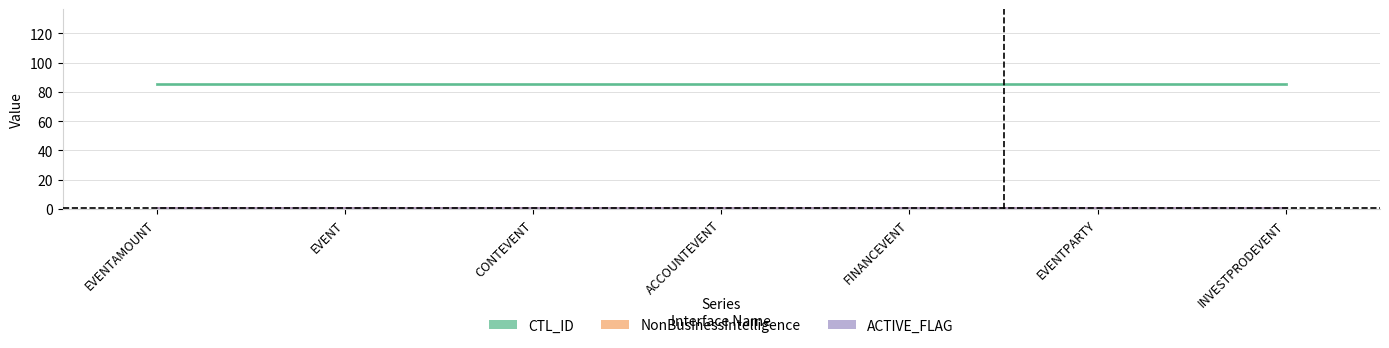

The CTL_ID series shows 124 at CONTEVENT. True or false?

False